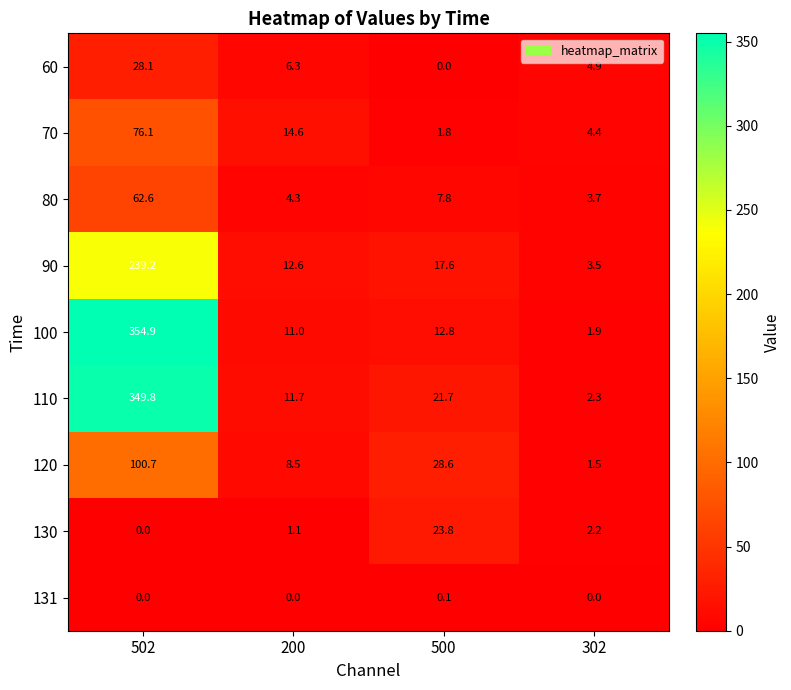

Which series has the largest range (max minus min)?

100